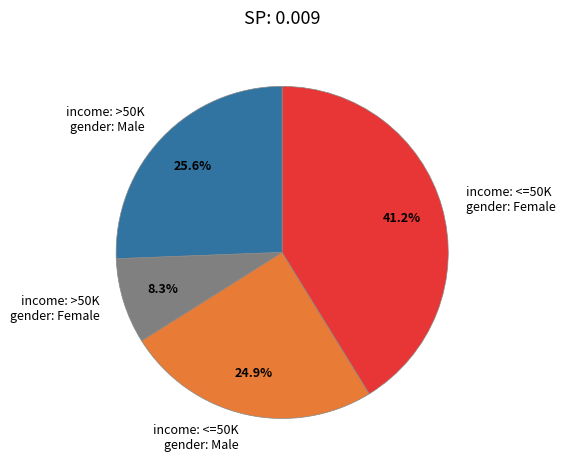

Which slice is the smallest?

income: >50K gender: Female